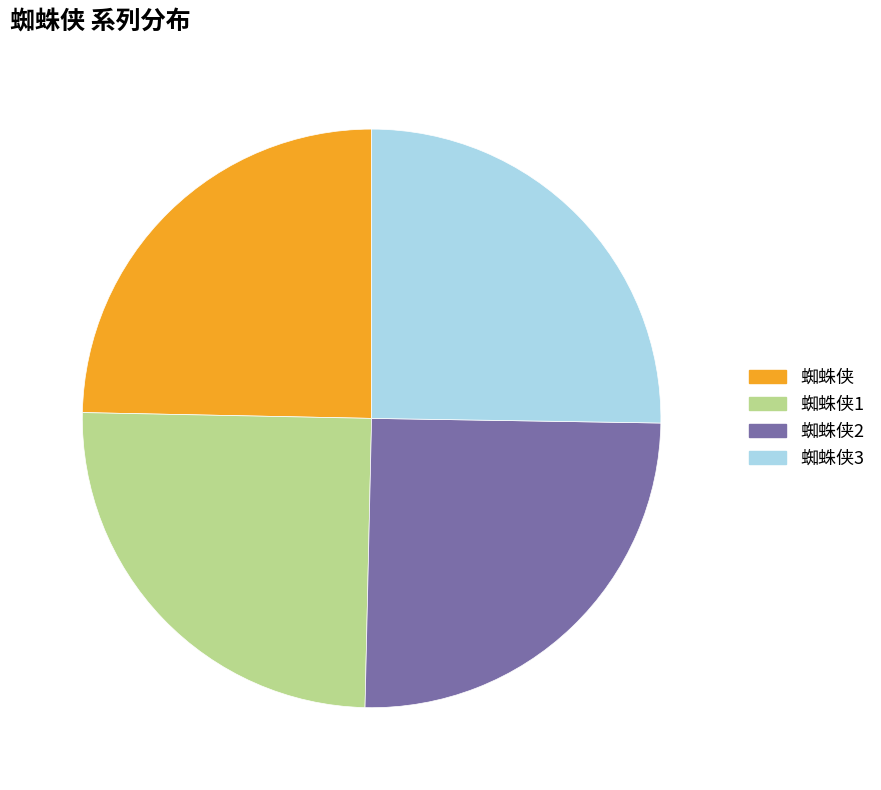

Is there any slice that represents more than half of the pie?

No